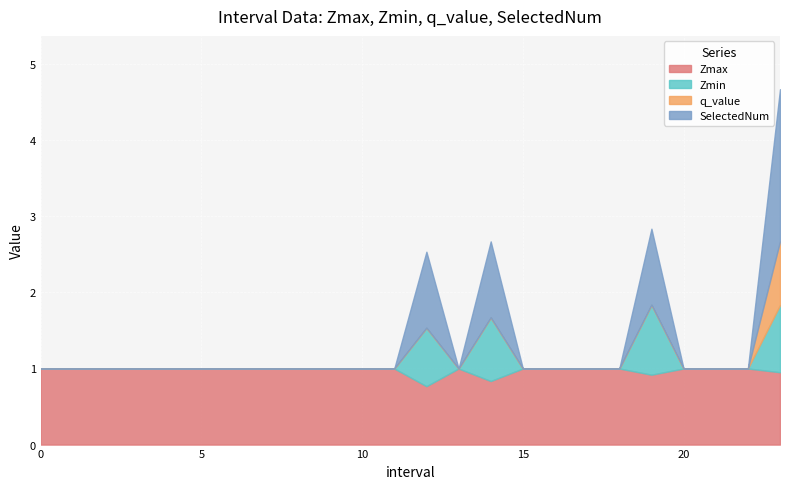

What is the difference between the maximum and minimum values in the Zmax series?

0.2